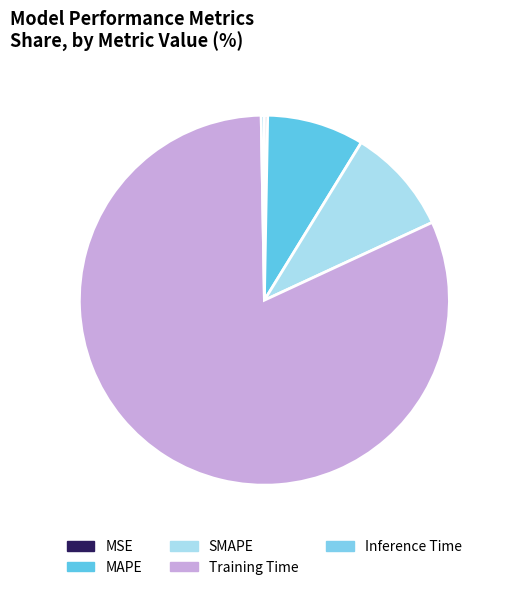

What percentage do Inference Time and MAPE together represent?

8.8%